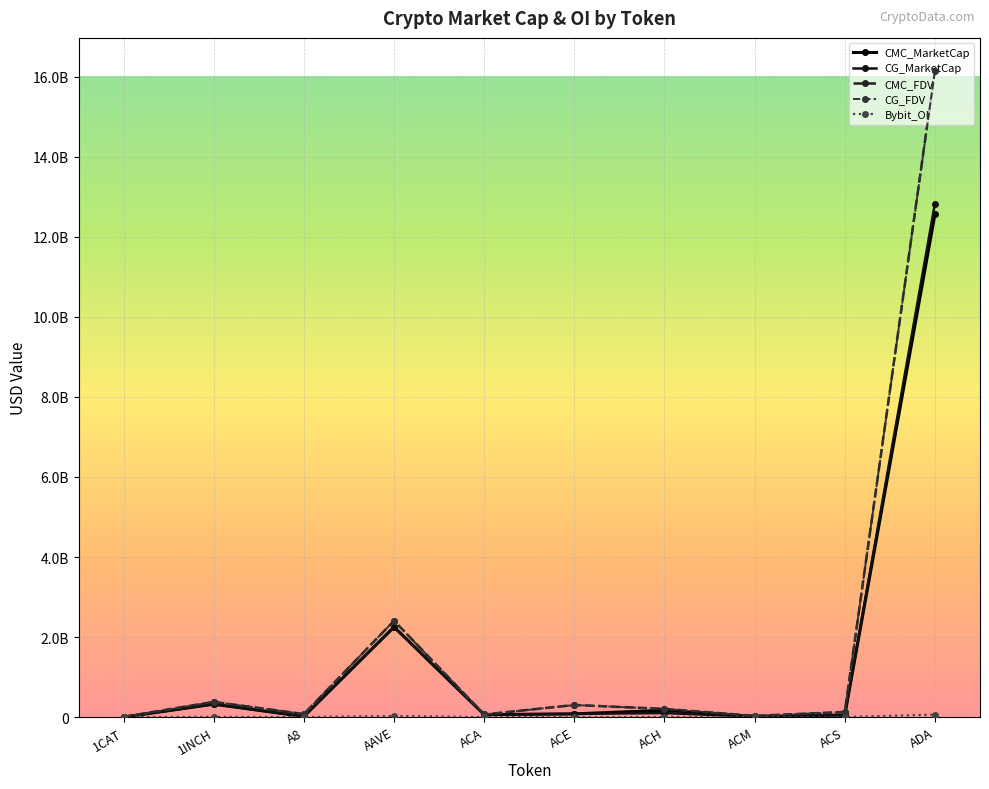

True or false: CMC_FDV and CG_MarketCap intersect in this chart.

False